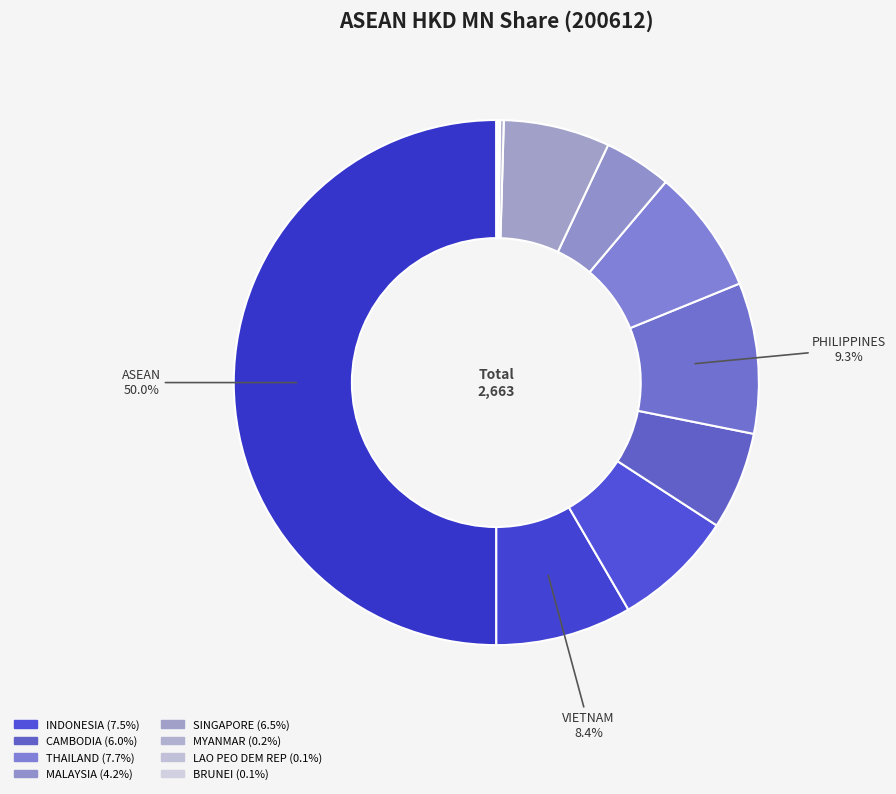

Is there a majority slice in this chart?

Yes